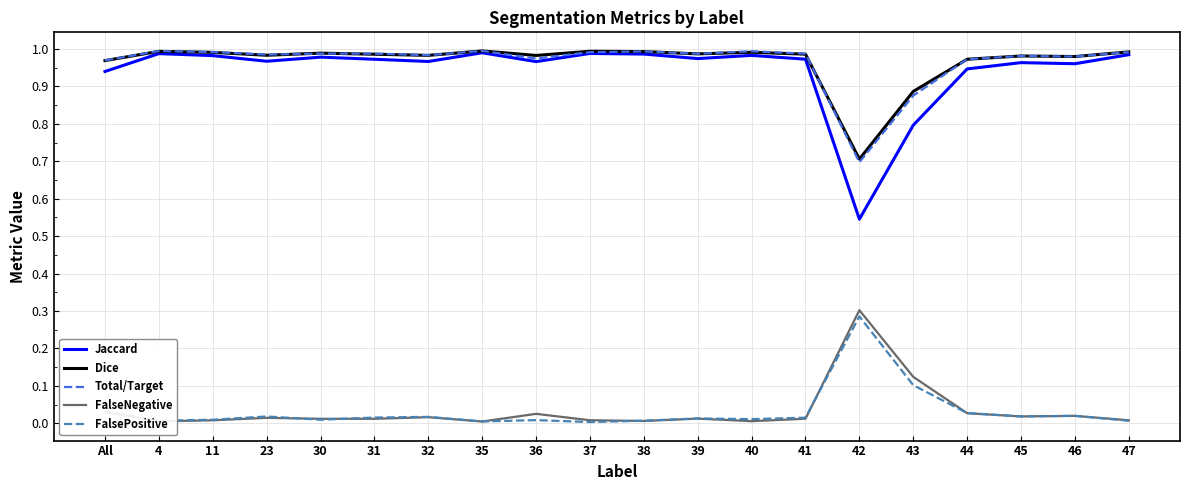

What are all the series names shown in the legend?

Jaccard, Dice, Total/Target, FalseNegative, FalsePositive